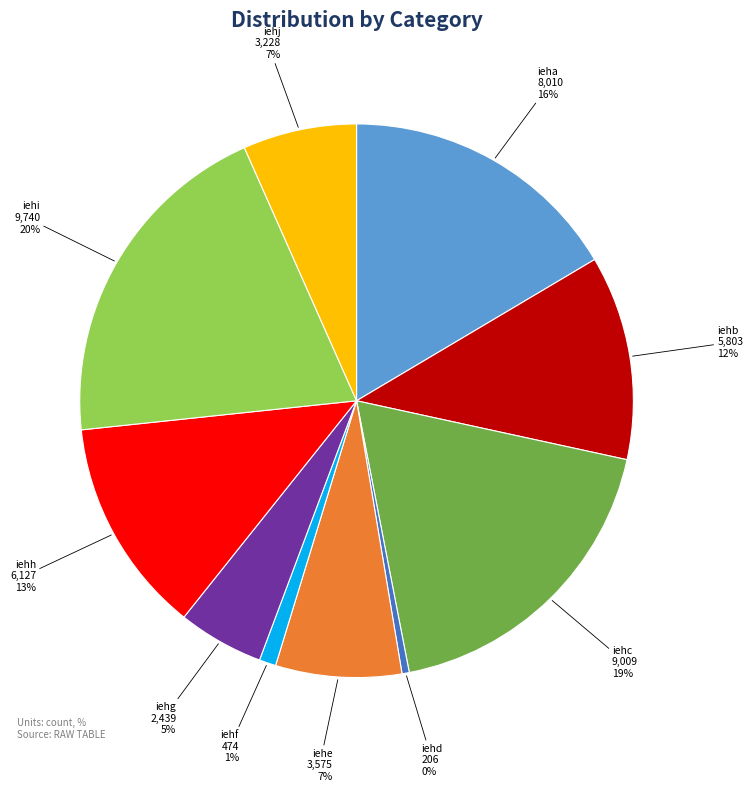

To the nearest percent, what is the combined percentage of iehf and iehc?

20%